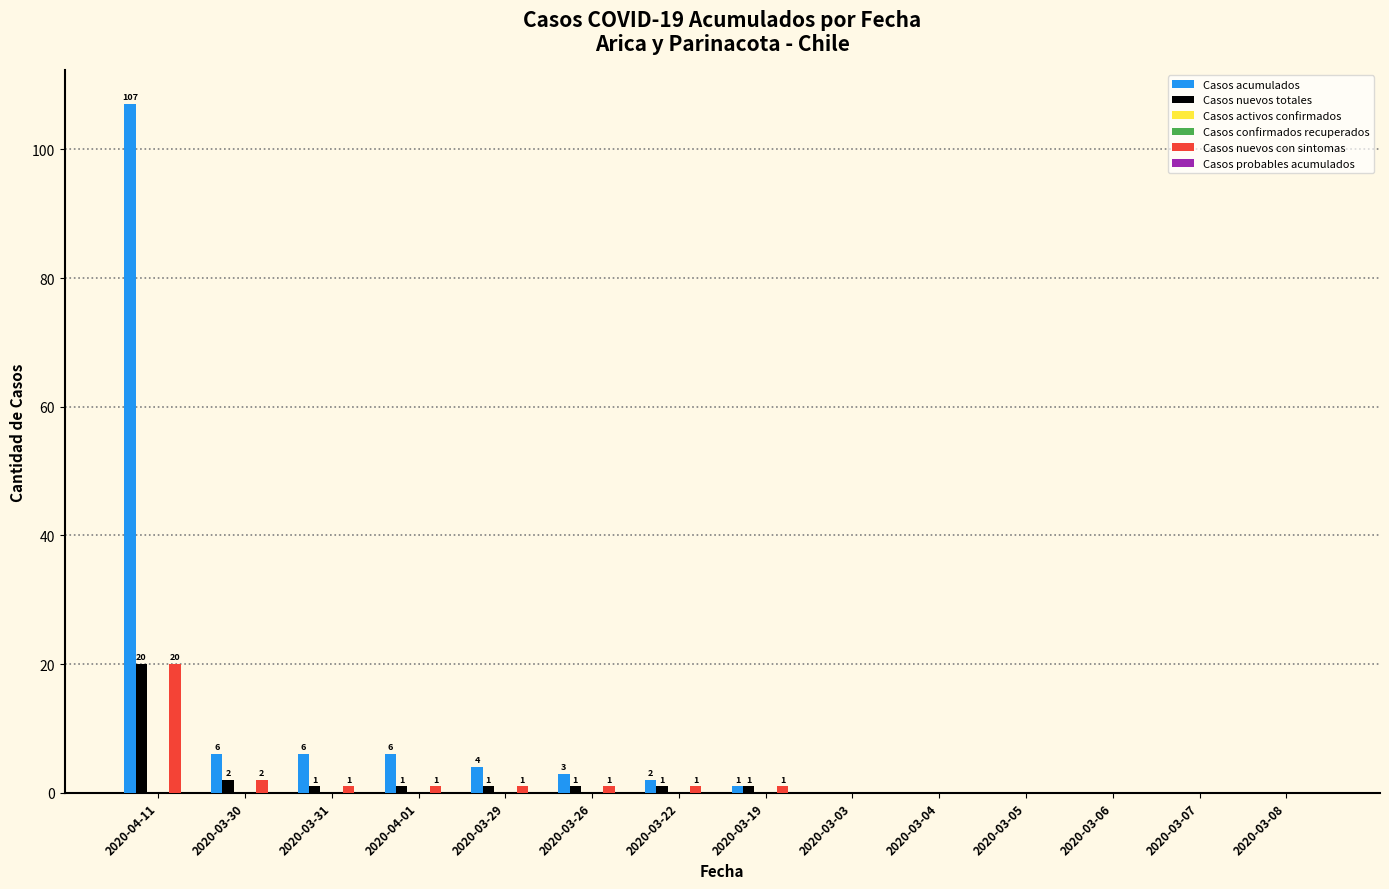

Reading left to right, transcribe all the data shown in this chart.

Casos acumulados: 107	6	6	6	4	3	2	1	0	0	0	0	0	0
Casos nuevos totales: 20	2	1	1	1	1	1	1	0	0	0	0	0	0
Casos activos confirmados: 0	0	0	0	0	0	0	0	0	0	0	0	0	0
Casos confirmados recuperados: 0	0	0	0	0	0	0	0	0	0	0	0	0	0
Casos nuevos con sintomas: 20	2	1	1	1	1	1	1	0	0	0	0	0	0
Casos probables acumulados: 0	0	0	0	0	0	0	0	0	0	0	0	0	0